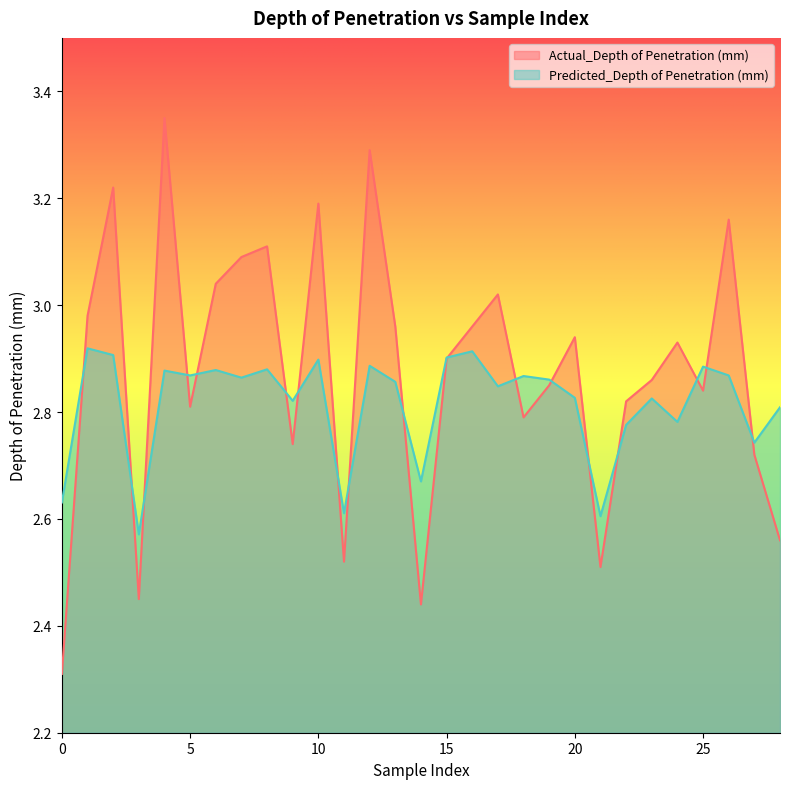

Reading left to right, extract all data points from this chart.

Actual_Depth of Penetration (mm): 0=2.3	4=3.0	4=3.2	0=2.5	4=3.4	4=2.8	4=3.0	4=3.1	4=3.1	0=2.7	4=3.2	0=2.5	4=3.3	4=3.0	4=2.4	4=2.9	4=3.0	0=3.0	4=2.8	4=2.9	0=2.9	0=2.5	0=2.8	4=2.9	0=2.9	4=2.8	4=3.2	0=2.7	4=2.6
Predicted_Depth of Penetration (mm): 0=2.6	4=2.9	4=2.9	0=2.6	4=2.9	4=2.9	4=2.9	4=2.9	4=2.9	0=2.8	4=2.9	0=2.6	4=2.9	4=2.9	4=2.7	4=2.9	4=2.9	0=2.8	4=2.9	4=2.9	0=2.8	0=2.6	0=2.8	4=2.8	0=2.8	4=2.9	4=2.9	0=2.7	4=2.8